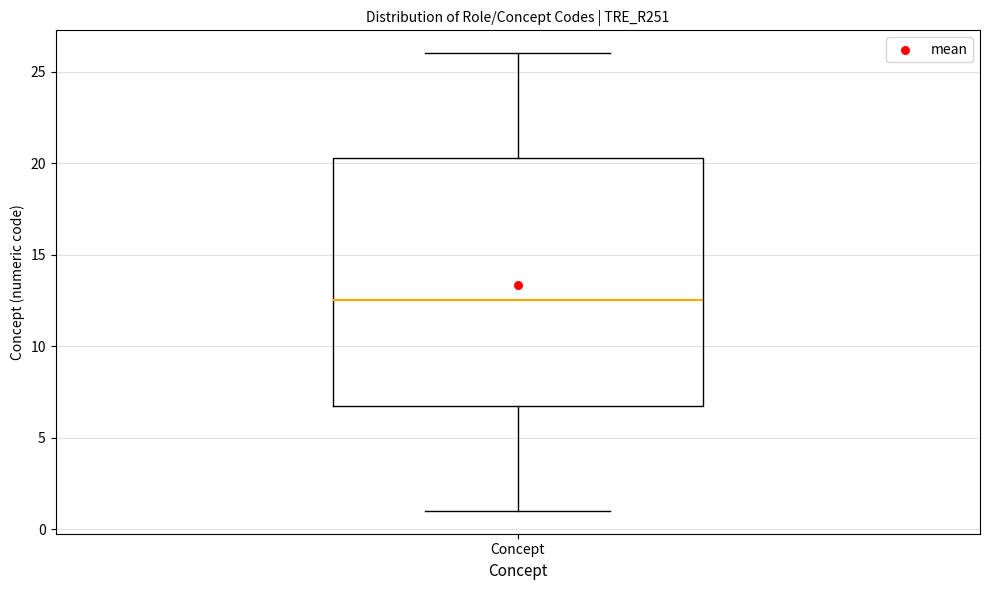

Where does the upper whisker of the box for Concept end on the y-axis? The values are not printed on the chart, so give them approximately, as read against the axis.

26.0